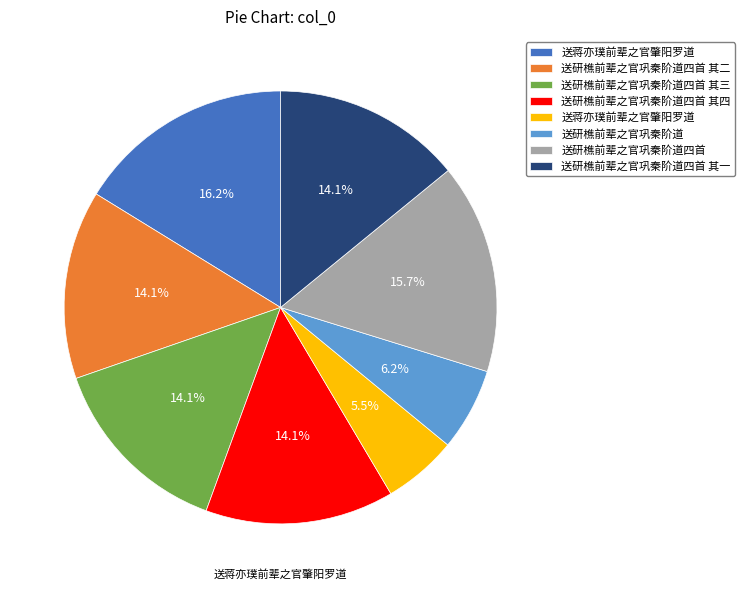

Is there a majority slice in this chart?

No